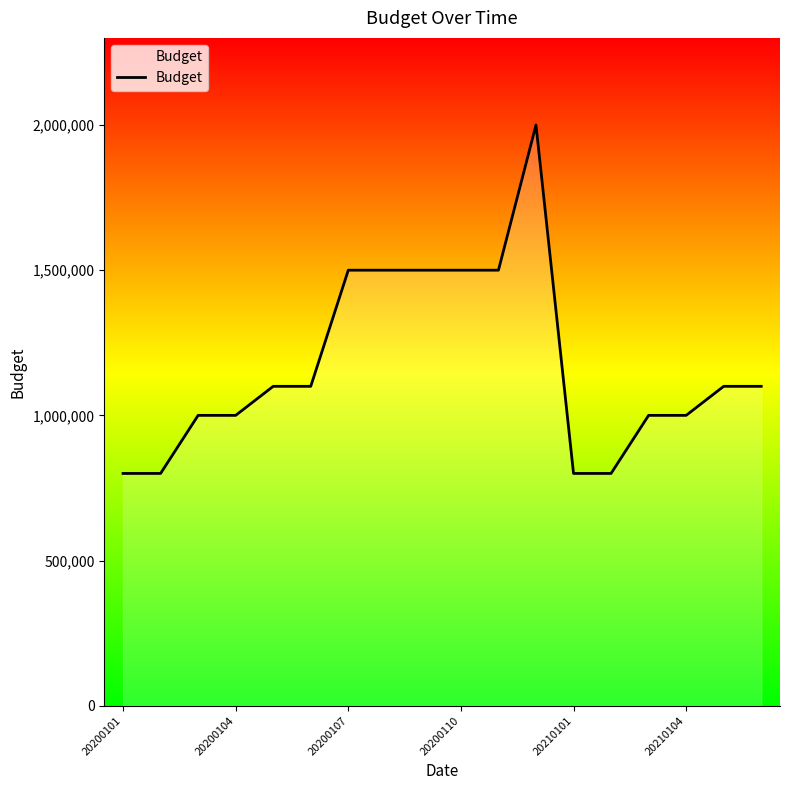

What is the difference between the maximum and minimum values?

1200000